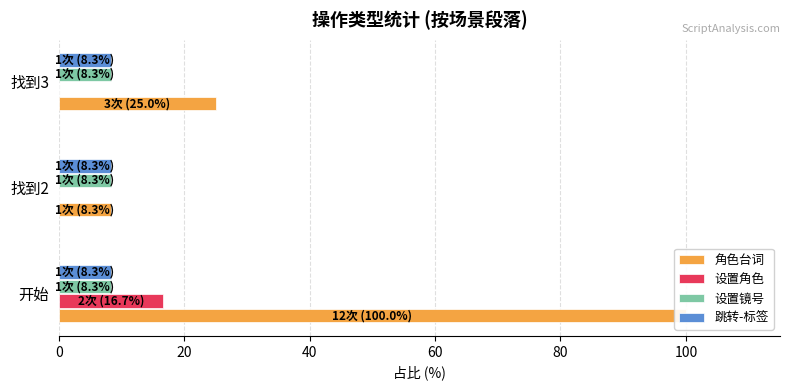

Which has a higher value, 找到3 or 找到2?

找到3